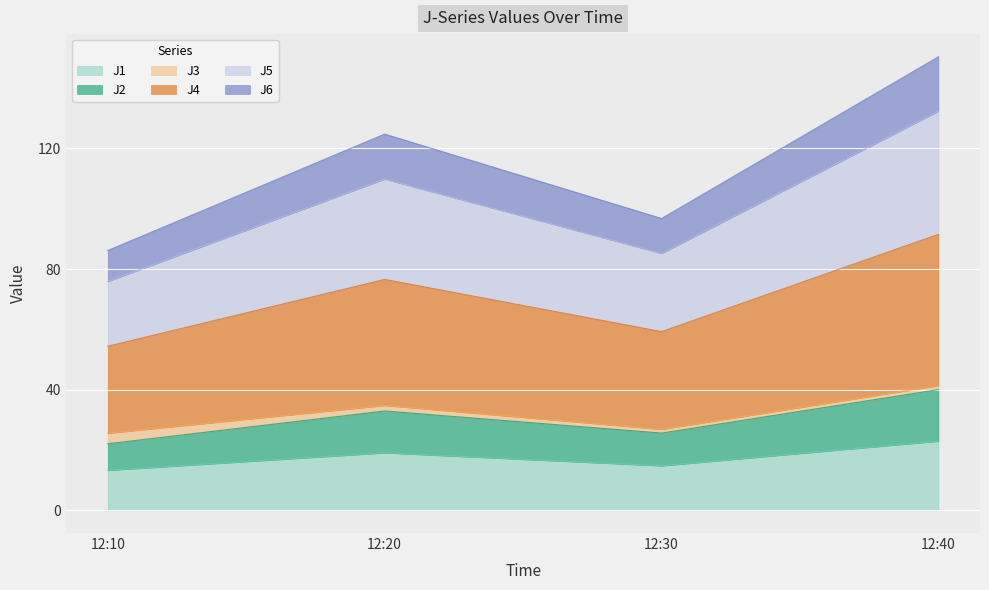

True or false: J4 and J6 intersect in this chart.

False